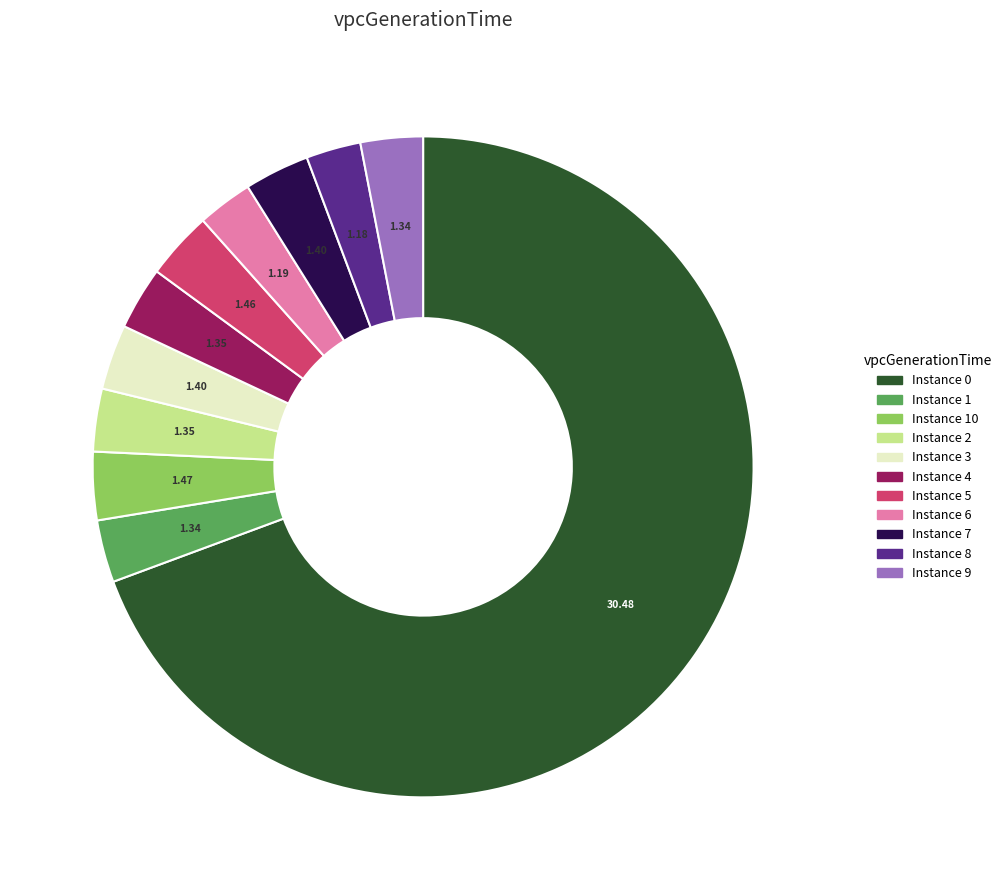

Count the number of slices in the pie.

11